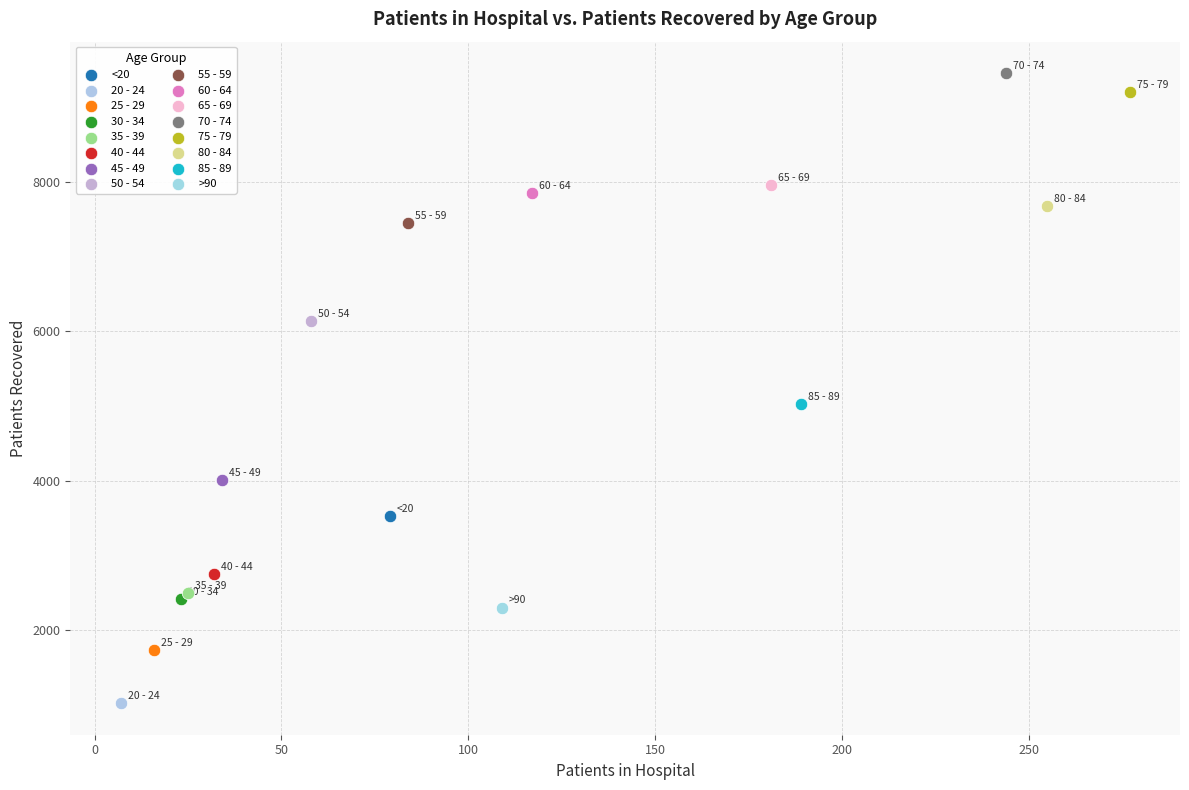

Which series contains the lowest Y value?

20 - 24